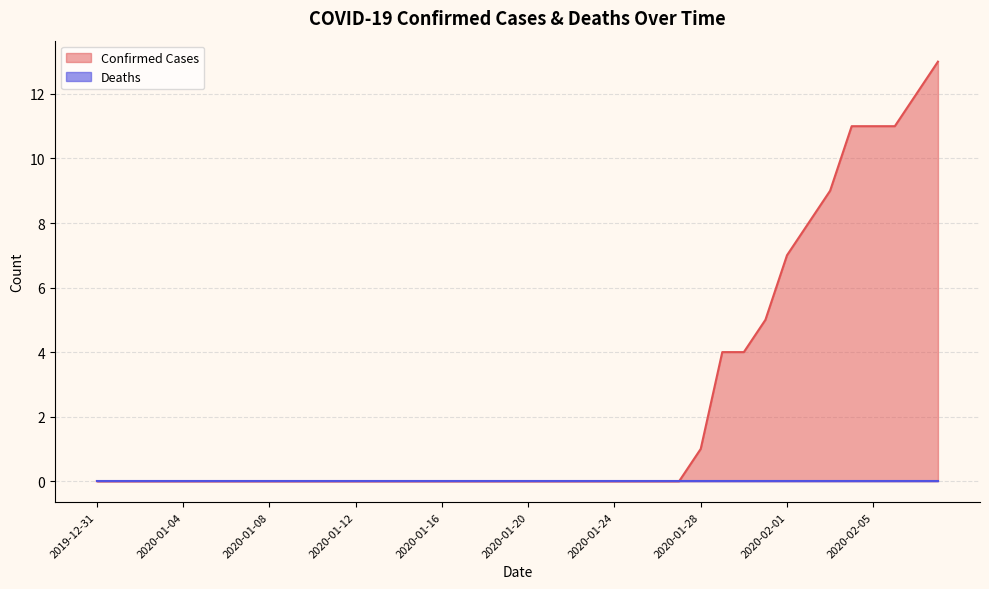

What is the change in value from 2020-01-22 to 2020-02-01?

+7